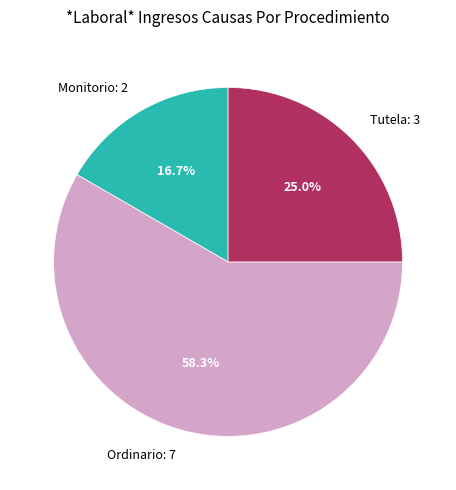

How many slices are in this pie chart?

3